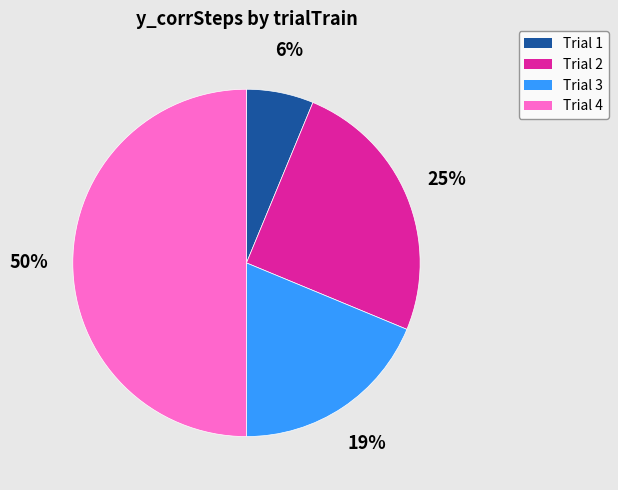

To the nearest percent, what is the difference between the largest and smallest slice percentages?

44%